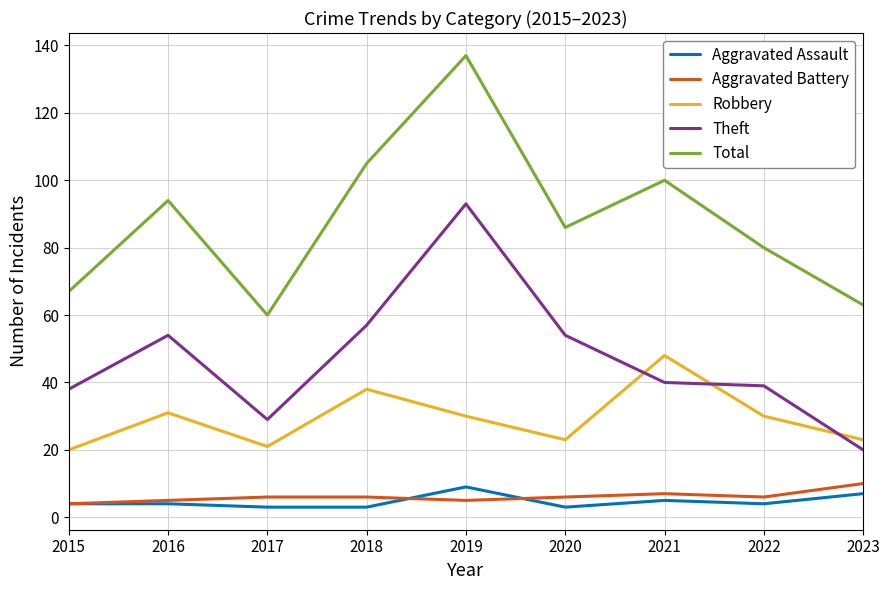

Is the value of Robbery at 2015 greater than the value of Aggravated Assault at 2018?

Yes